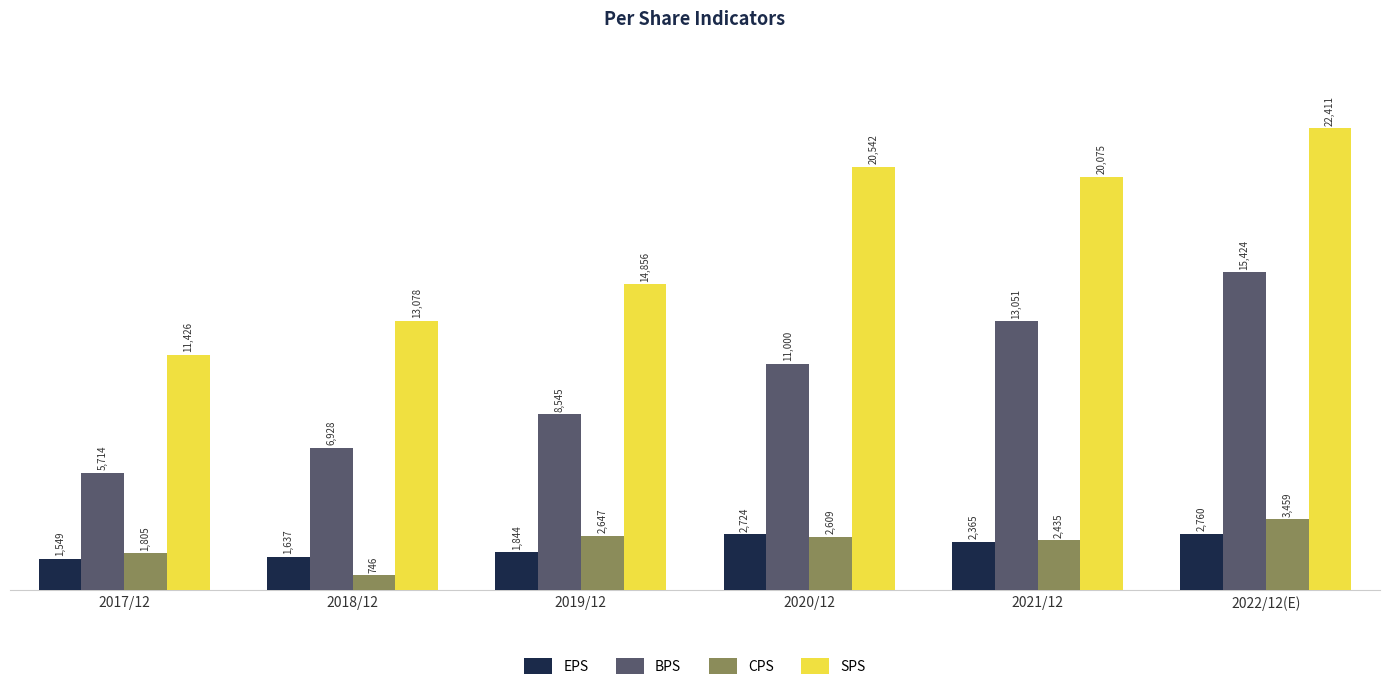

Is it true that CPS equals 2630 at 2017/12?

False